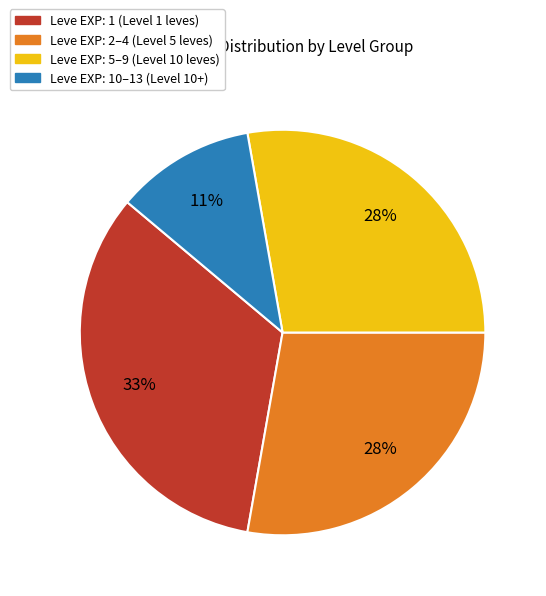

Is there any slice that represents more than half of the pie?

No